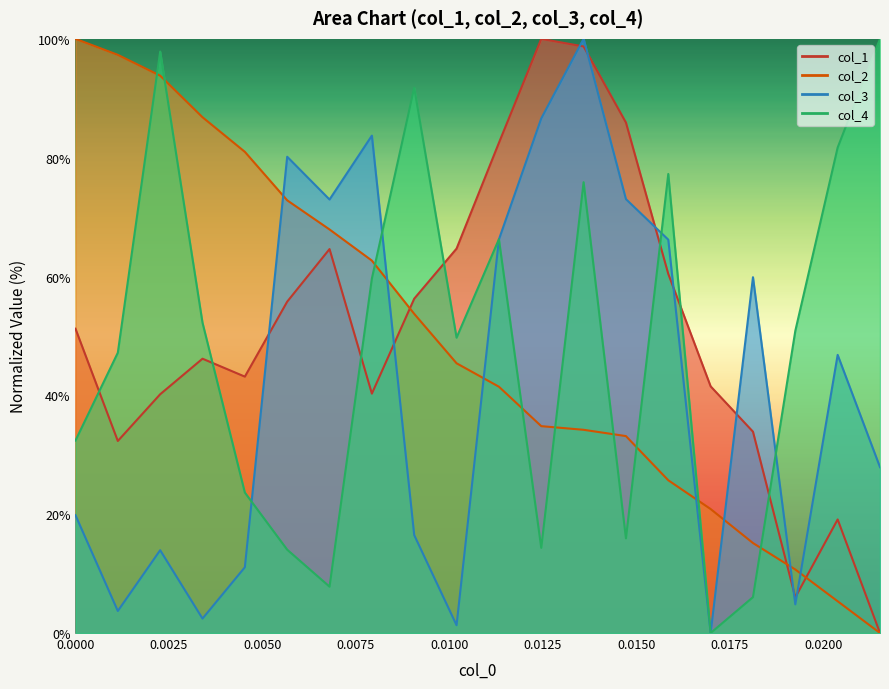

How many data points in col_1 are less than 51?

10